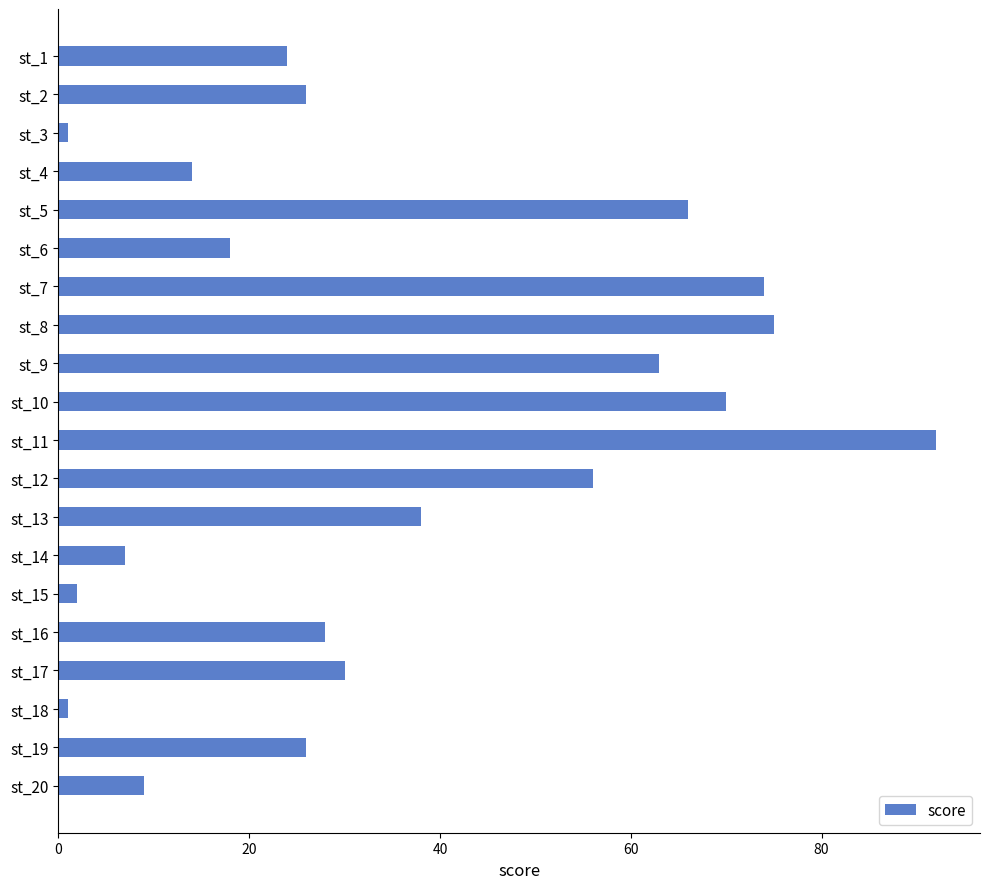

Reading top to bottom, what are all the values shown in this chart?

24	26	1	14	66	18	74	75	63	70	92	56	38	7	2	28	30	1	26	9